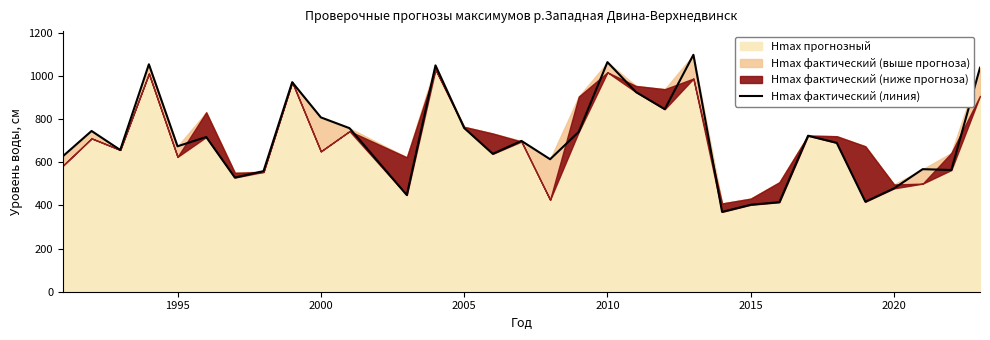

Reading left to right, what are all the values shown in this chart?

628	745	657	1054	674	717	529	559	971	808	758	448	1049	759	639	699	614	741	1064	925	846	1098	370	403	415	723	690	417	479	568	564	1038